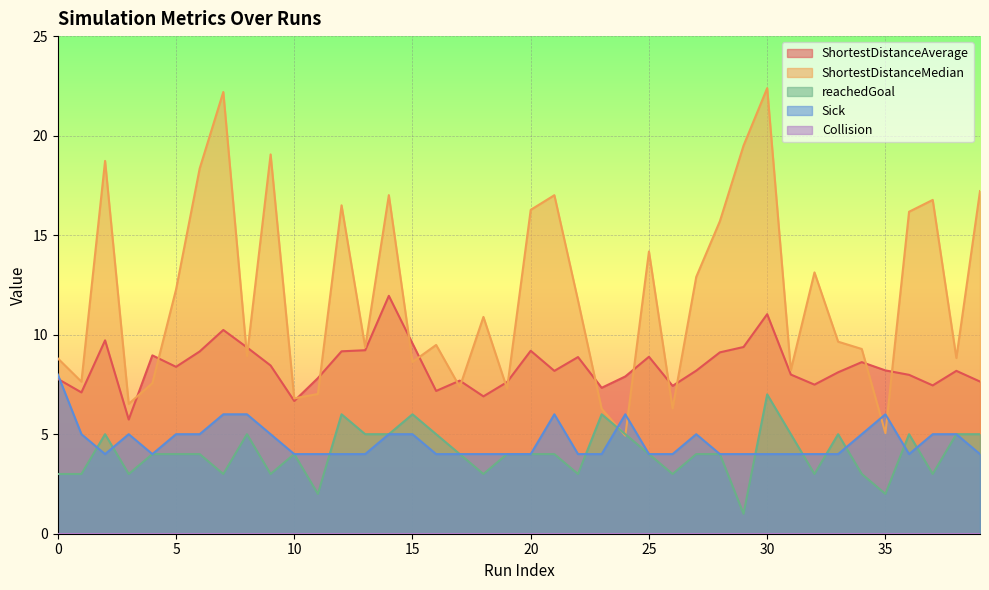

Is it true that ShortestDistanceAverage equals 9.2 at 12?

True